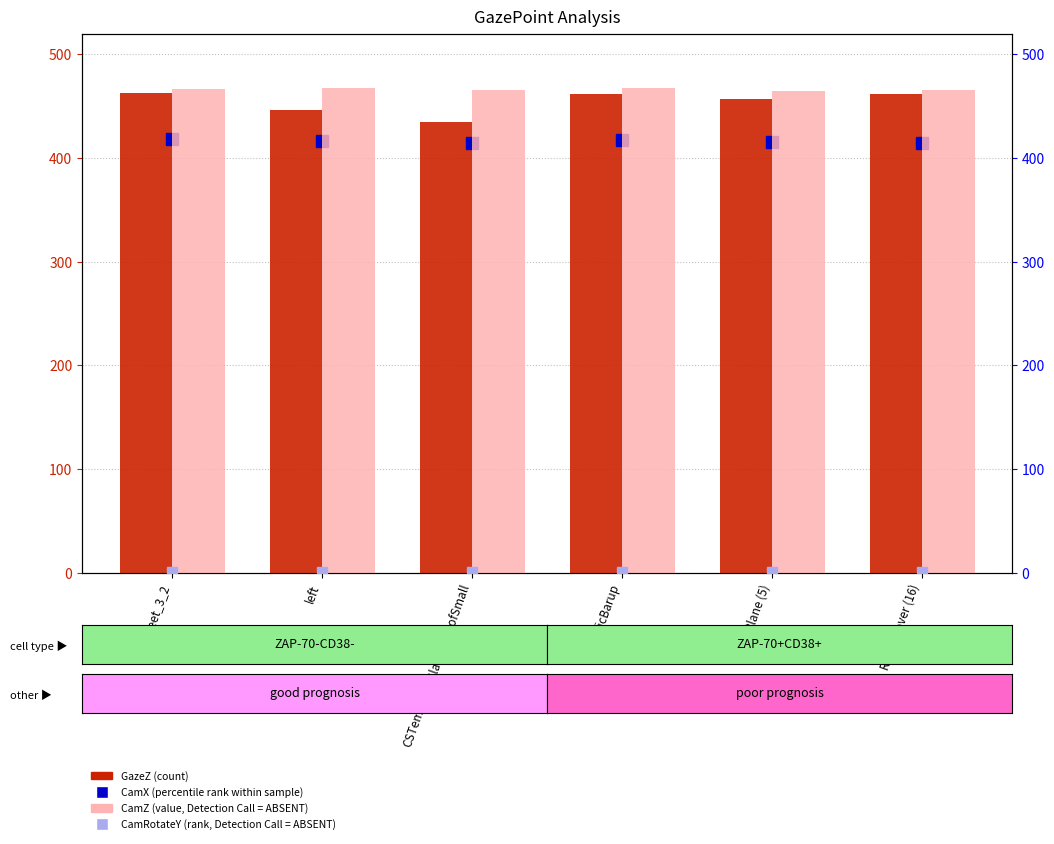

Is the value of CamX (percentile rank within sample) at left greater than the value of CamZ (value, Detection Call = ABSENT) at Plane (5)?

No